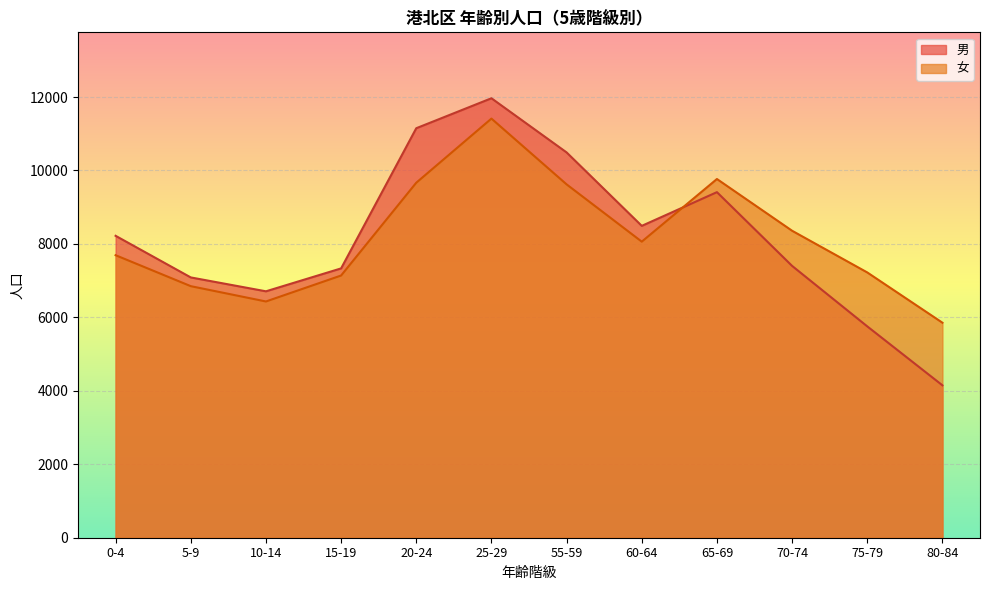

Rank the series by their maximum value, from highest to lowest.

男, 女